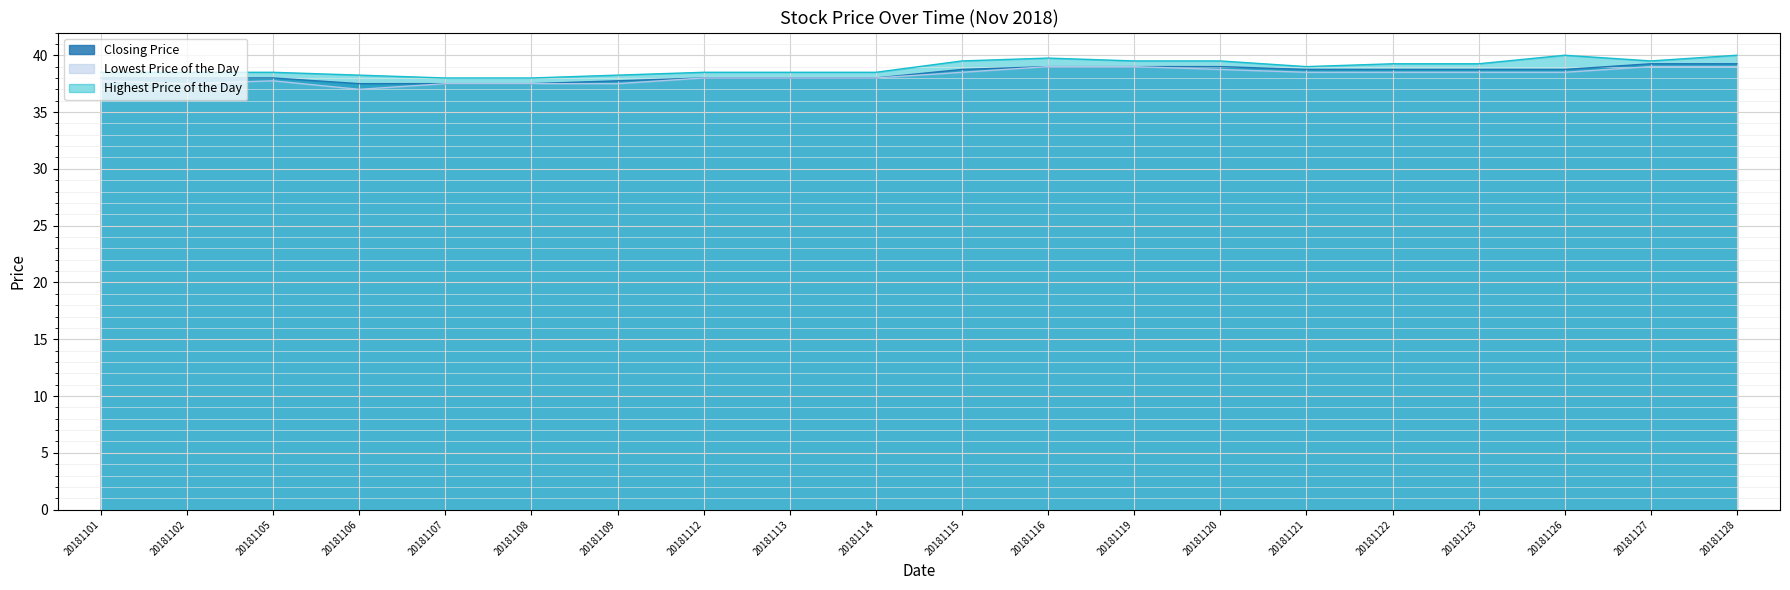

Is it true that Highest Price of the Day equals 39.5 at 20181120?

True